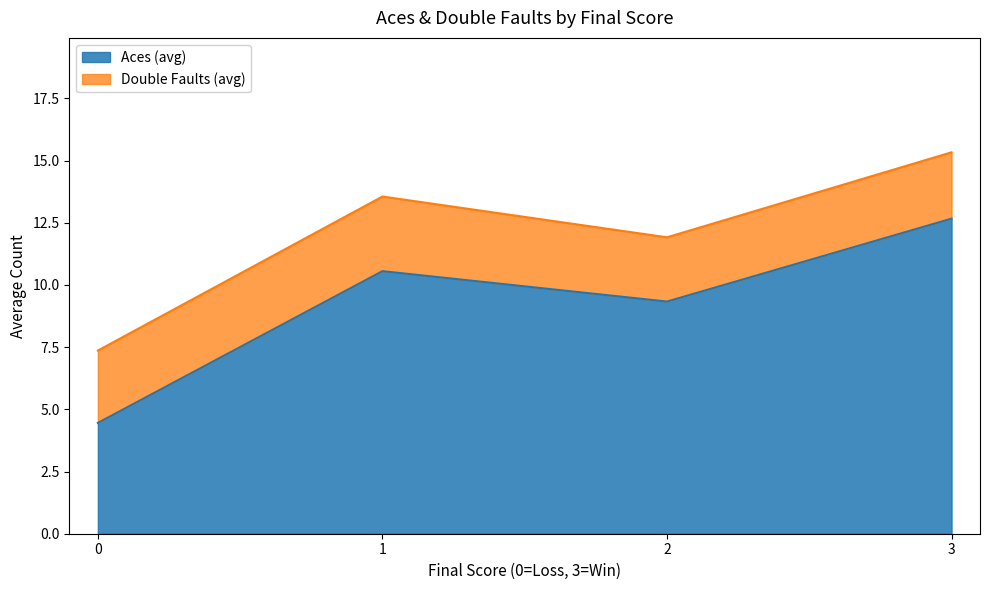

What is the total value across all series at 3?

15.3